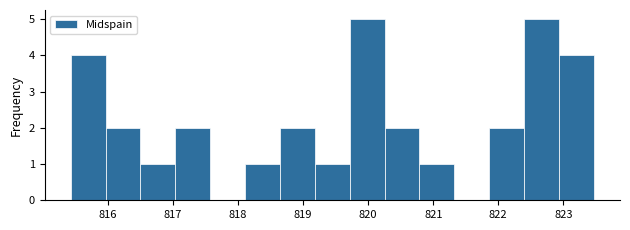

How tall is the bar that spans 822.9 to 823.5 on the x-axis? Neither the bar edges nor the heights are printed on the chart, so give them approximately, as read against the axes.

4